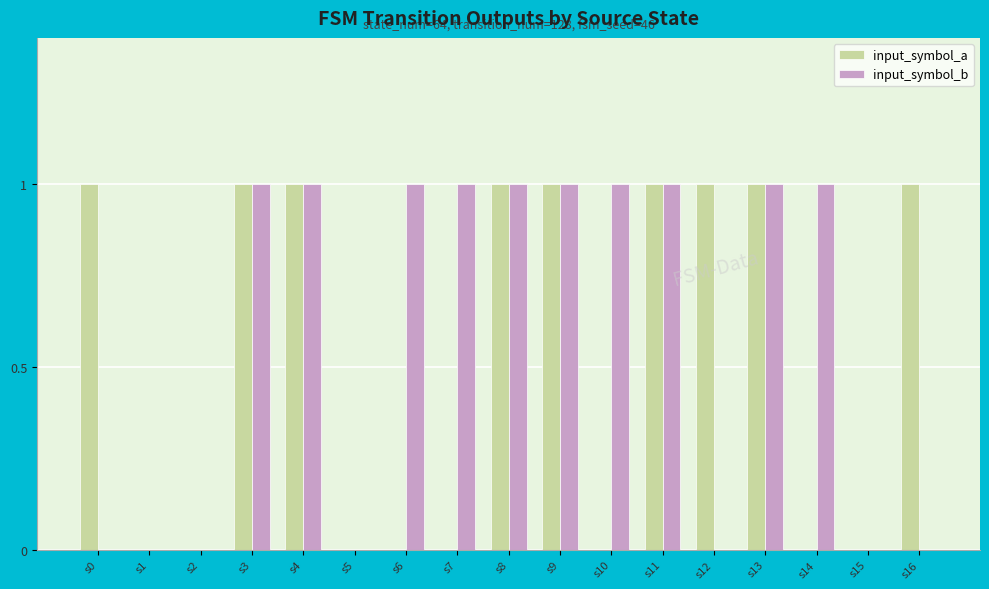

True or false: input_symbol_a has a value of 0 at s2.

True